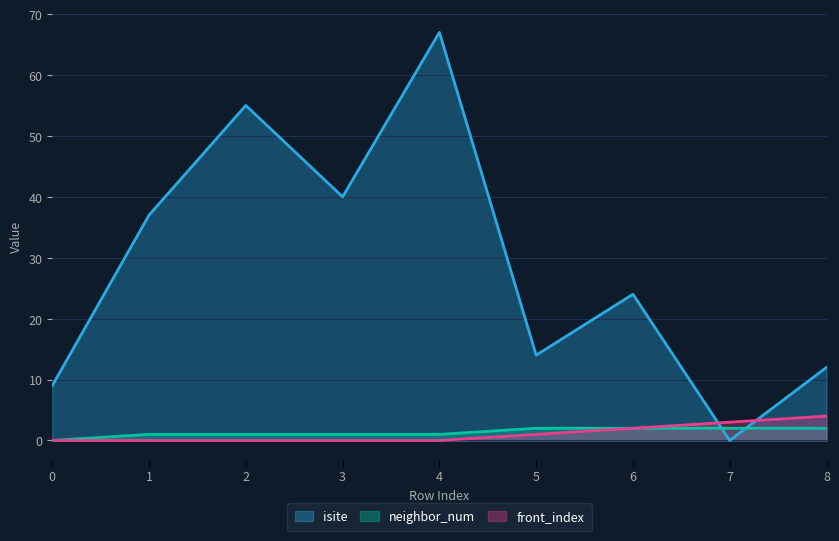

How many intersections are there between neighbor_num and isite?

2